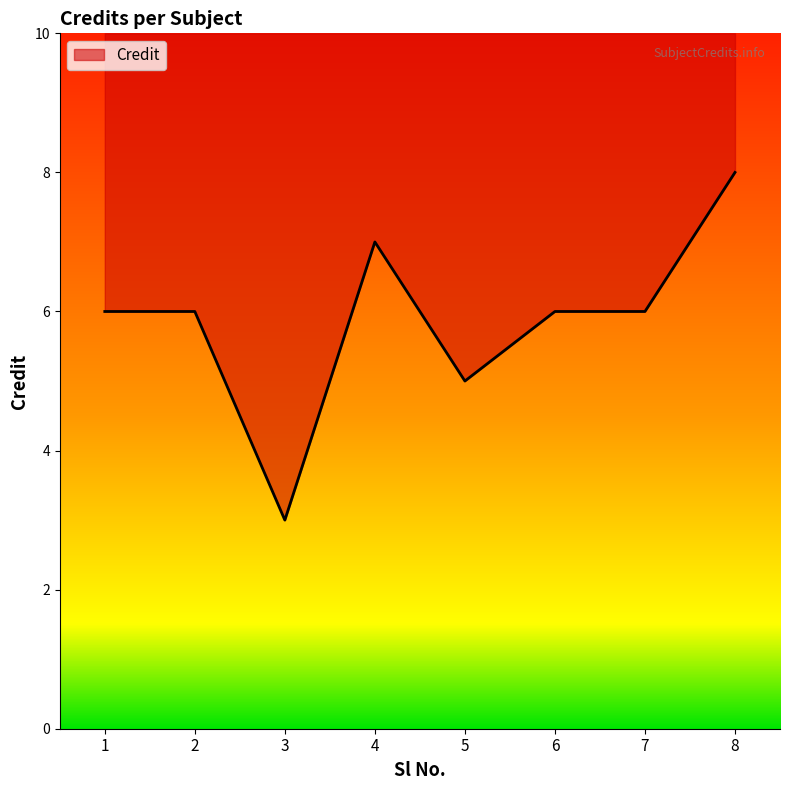

What is the difference between the values at 6 and 4?

1